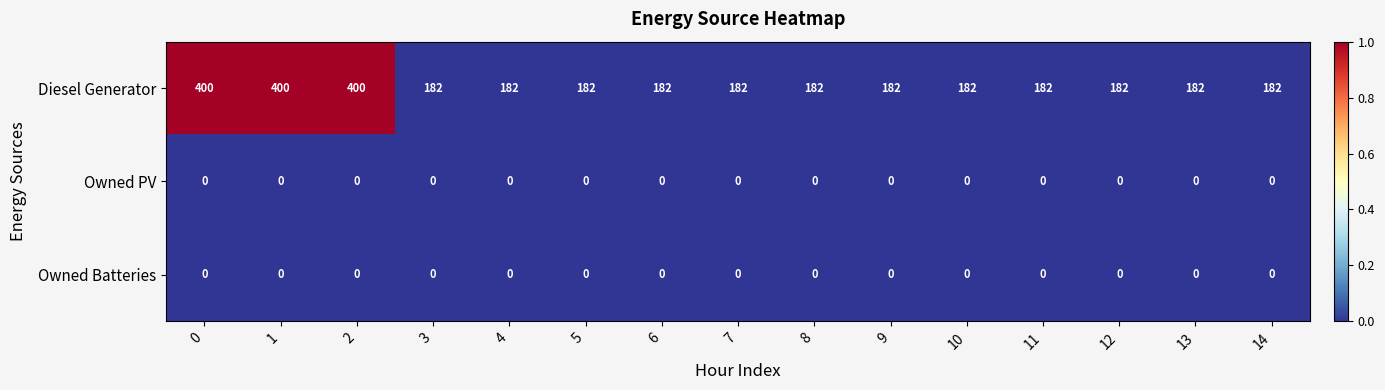

What is the sum of all Diesel Generator values?

3384